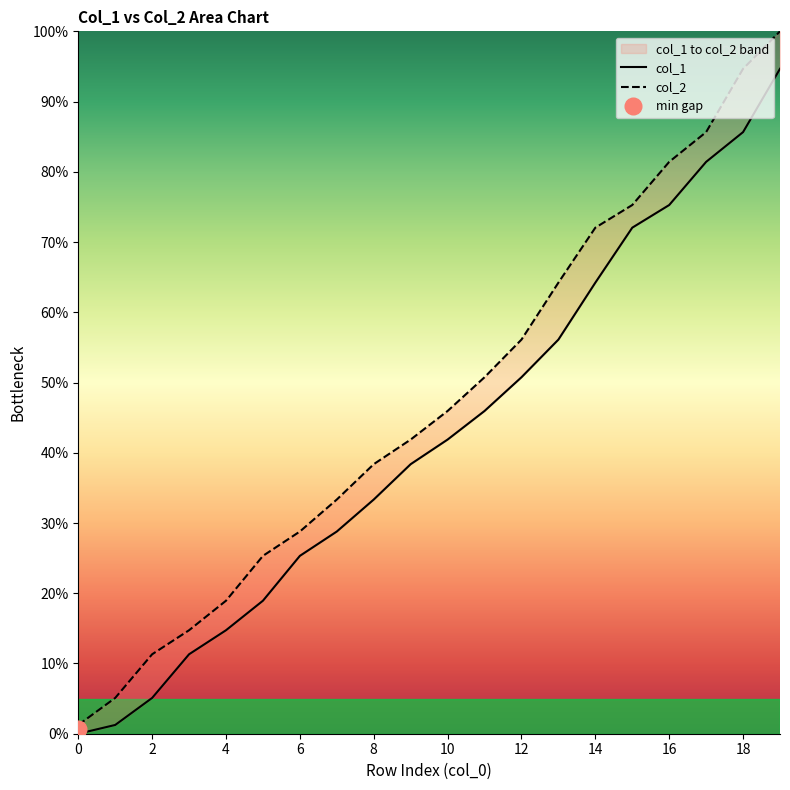

Which series has the widest spread of values?

col_2